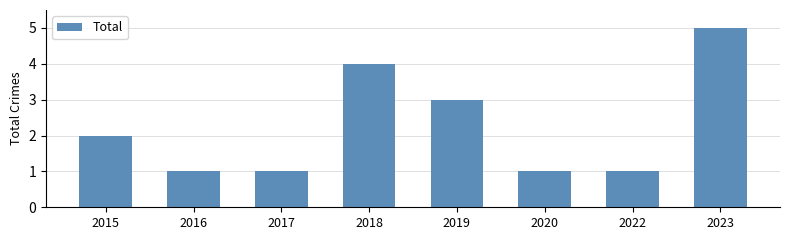

Reading left to right, what are all the values shown in this chart?

2015=2	2016=1	2017=1	2018=4	2019=3	2020=1	2022=1	2023=5